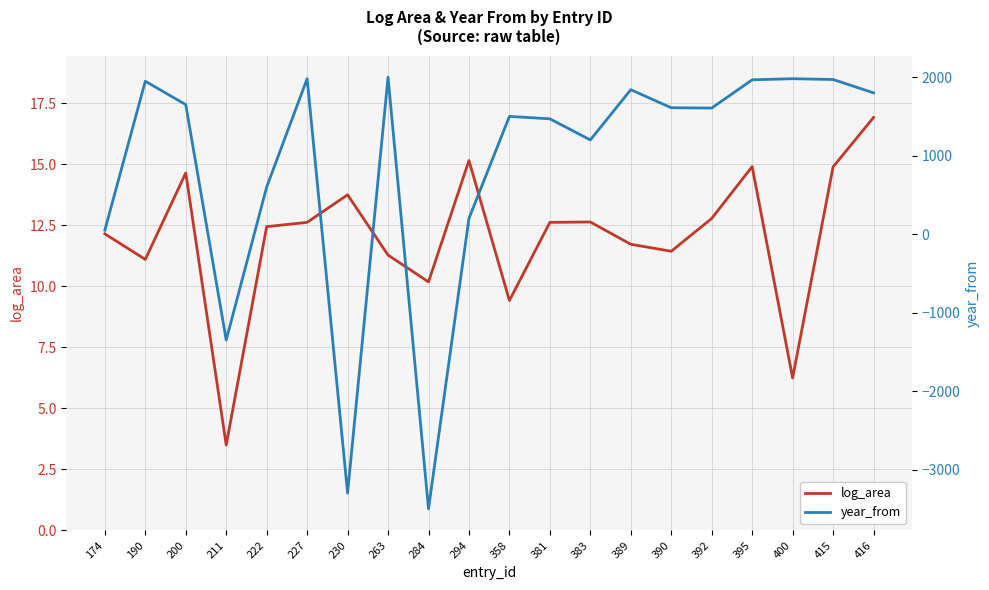

How many intersections are there between year_from and log_area?

6